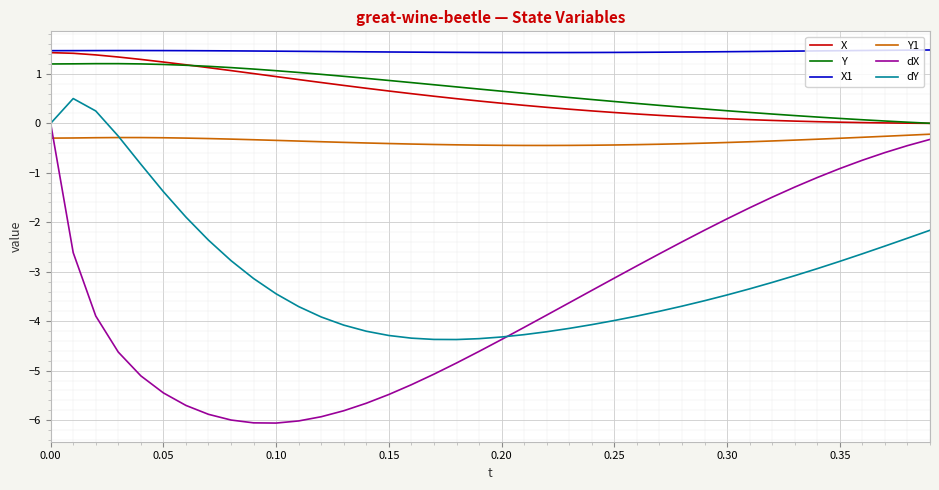

What is the difference between the maximum and minimum values in the dX series?

6.1